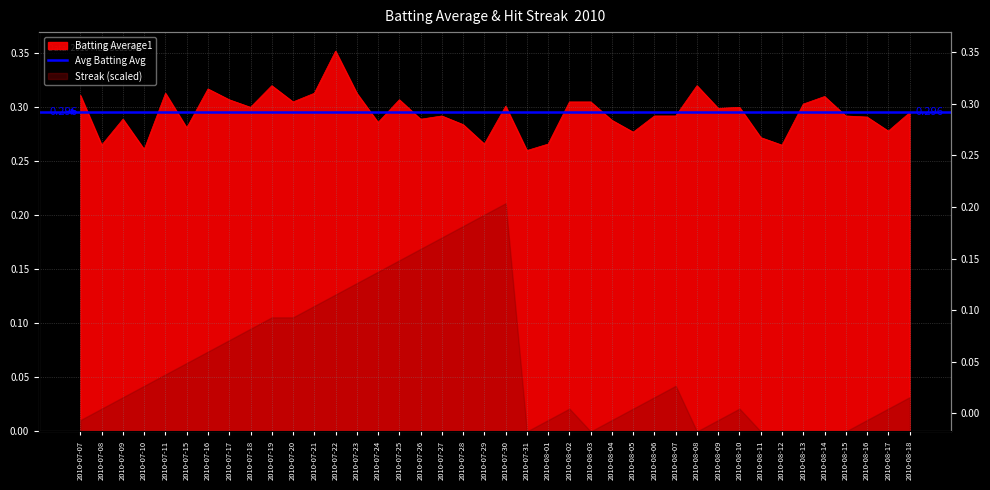

How many interior local peaks (higher than both neighbors) does the data have?

11